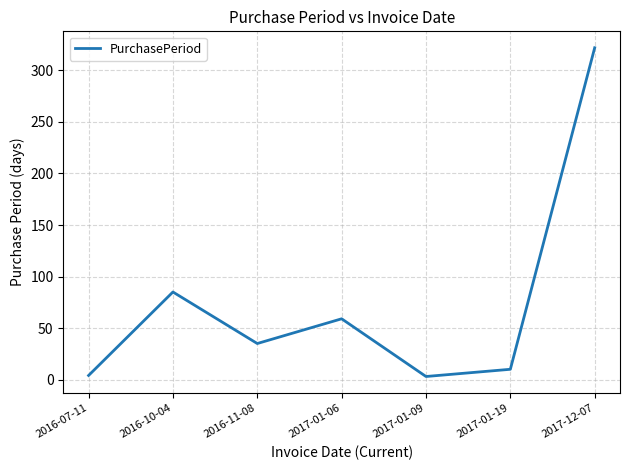

True or false: the data shows 10 at 2017-01-19.

True